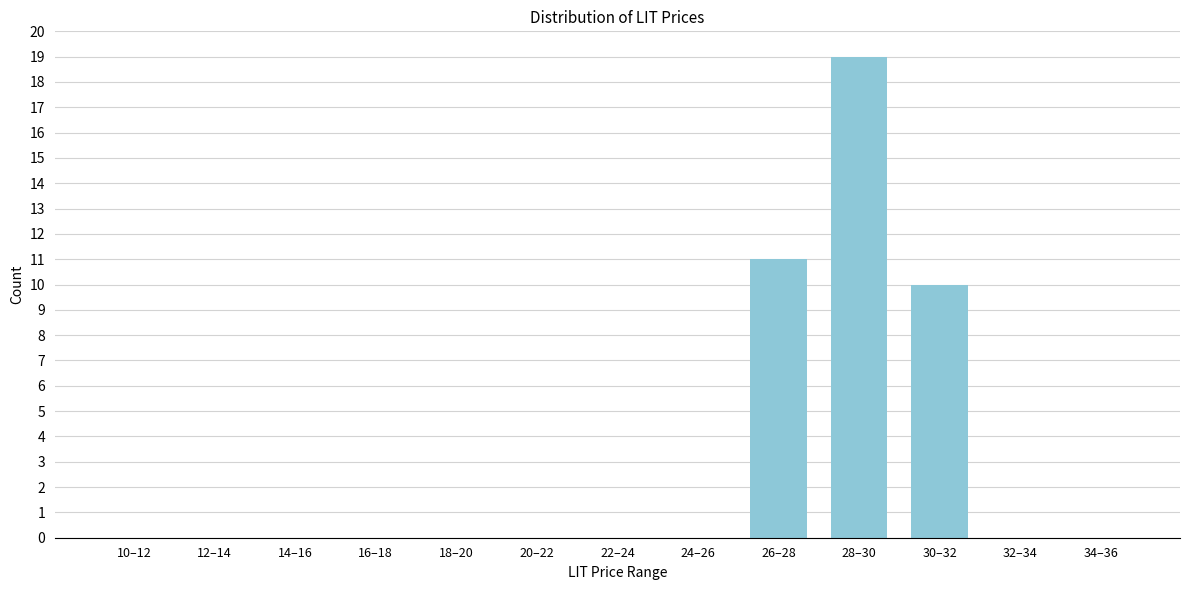

Reading right to left, what are all the values shown in this chart?

34–36=0	32–34=0	30–32=10	28–30=19	26–28=11	24–26=0	22–24=0	20–22=0	18–20=0	16–18=0	14–16=0	12–14=0	10–12=0